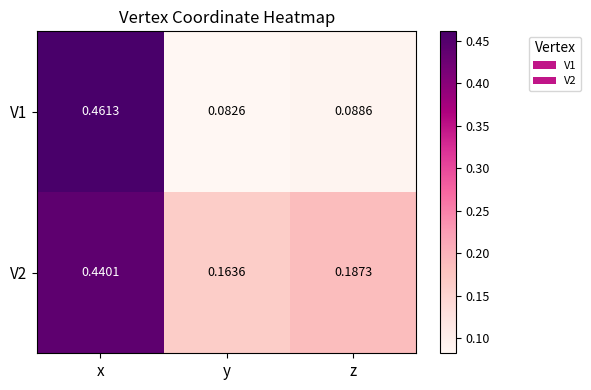

Rank the categories by V1 value from lowest to highest.

y, z, x